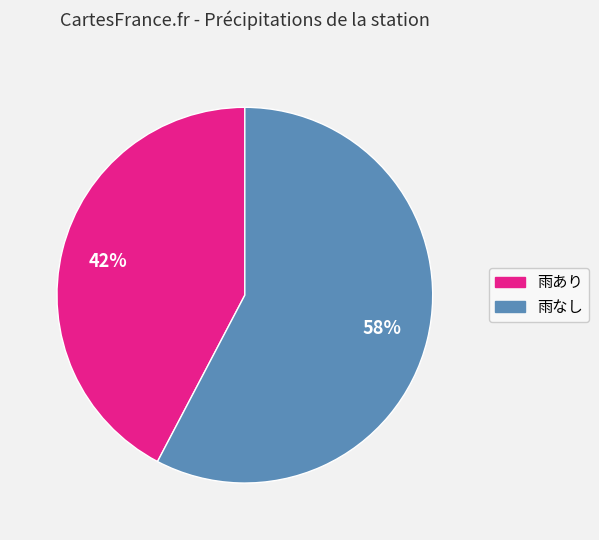

Is there any slice that represents more than half of the pie?

Yes